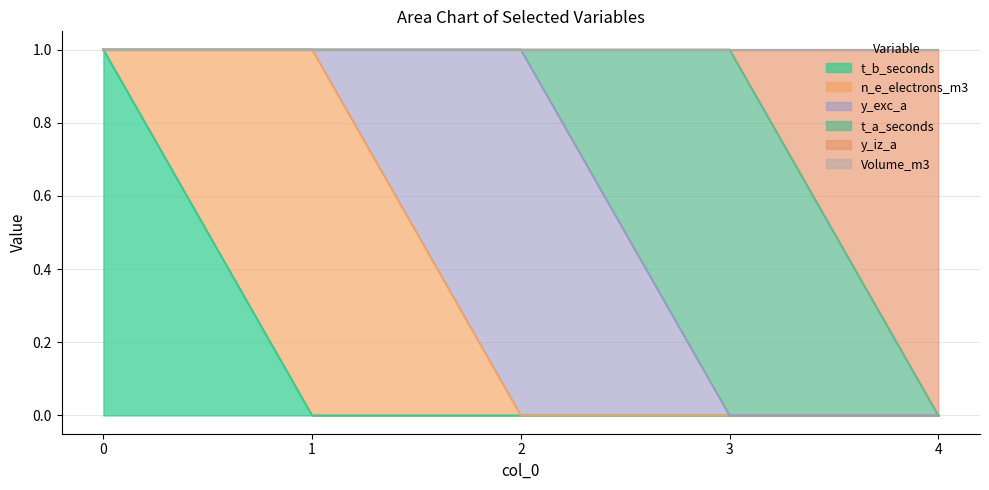

True or false: t_b_seconds and n_e_electrons_m3 cross at least once.

True